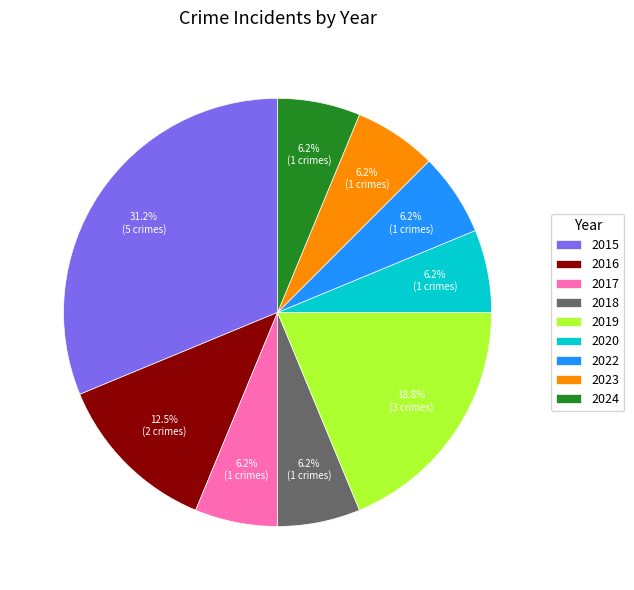

Between 2015 and 2022, which is larger?

2015